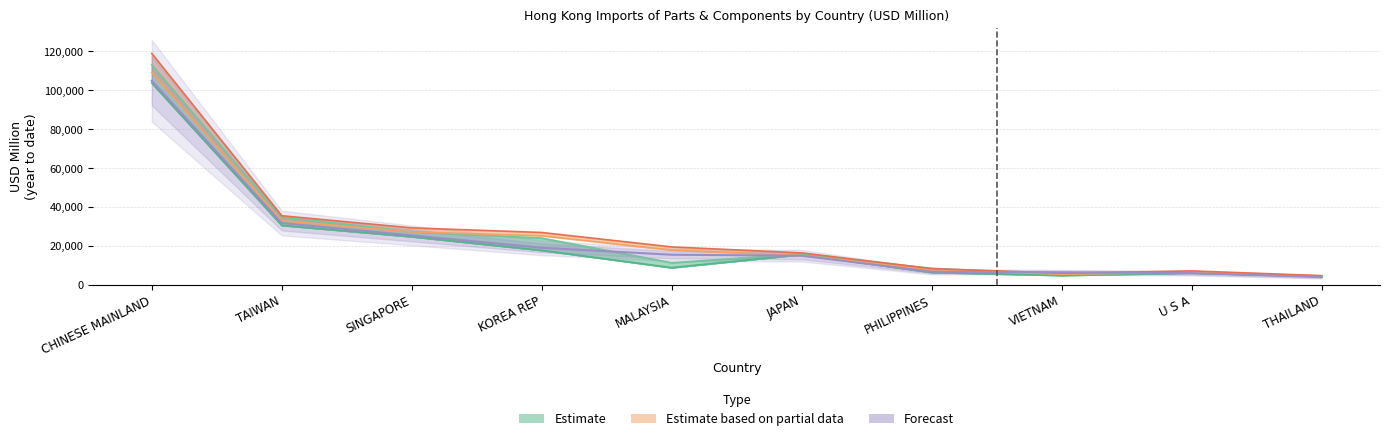

Reading left to right, transcribe all the data shown in this chart.

201612: CHINESE MAINLAND=103790.4	TAIWAN=30614.4	SINGAPORE=24807.2	KOREA REP=17788.2	MALAYSIA=8883.5	JAPAN=15662.9	PHILIPPINES=6469.8	VIETNAM=4917.5	U S A=6163.3	THAILAND=4410.8
201712: CHINESE MAINLAND=113090.4	TAIWAN=34862.0	SINGAPORE=27338.9	KOREA REP=24080.4	MALAYSIA=11386.9	JAPAN=15957.5	PHILIPPINES=8497.4	VIETNAM=5539.5	U S A=6281.0	THAILAND=4610.3
201811: CHINESE MAINLAND=109187.2	TAIWAN=32932.2	SINGAPORE=27239.2	KOREA REP=25254.8	MALAYSIA=17888.7	JAPAN=15130.3	PHILIPPINES=7760.3	VIETNAM=5497.0	U S A=6491.2	THAILAND=4334.0
201812: CHINESE MAINLAND=119001.0	TAIWAN=35555.4	SINGAPORE=29299.8	KOREA REP=26939.8	MALAYSIA=19522.5	JAPAN=16442.0	PHILIPPINES=8349.7	VIETNAM=6043.7	U S A=7191.3	THAILAND=4753.0
201911: CHINESE MAINLAND=104931.6	TAIWAN=31791.6	SINGAPORE=25445.2	KOREA REP=19083.2	MALAYSIA=15501.3	JAPAN=14997.3	PHILIPPINES=6730.2	VIETNAM=6476.3	U S A=6042.8	THAILAND=4088.0